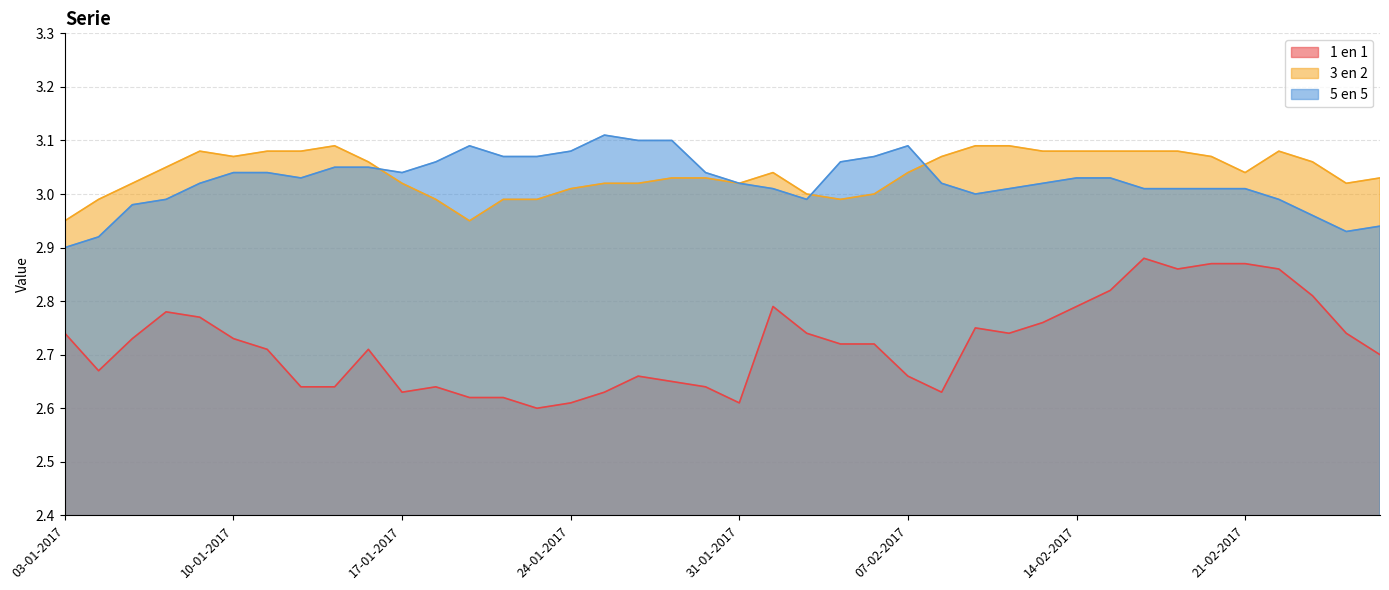

Reading right to left, transcribe all the data shown in this chart.

1 en 1: 27-02-2017=2.7	24-02-2017=2.7	23-02-2017=2.8	22-02-2017=2.9	21-02-2017=2.9	20-02-2017=2.9	17-02-2017=2.9	16-02-2017=2.9	15-02-2017=2.8	14-02-2017=2.8	13-02-2017=2.8	10-02-2017=2.7	09-02-2017=2.8	08-02-2017=2.6	07-02-2017=2.7	06-02-2017=2.7	03-02-2017=2.7	02-02-2017=2.7	01-02-2017=2.8	31-01-2017=2.6	30-01-2017=2.6	27-01-2017=2.6	26-01-2017=2.7	25-01-2017=2.6	24-01-2017=2.6	23-01-2017=2.6	20-01-2017=2.6	19-01-2017=2.6	18-01-2017=2.6	17-01-2017=2.6	16-01-2017=2.7	13-01-2017=2.6	12-01-2017=2.6	11-01-2017=2.7	10-01-2017=2.7	09-01-2017=2.8	06-01-2017=2.8	05-01-2017=2.7	04-01-2017=2.7	03-01-2017=2.7
3 en 2: 27-02-2017=3.0	24-02-2017=3.0	23-02-2017=3.1	22-02-2017=3.1	21-02-2017=3.0	20-02-2017=3.1	17-02-2017=3.1	16-02-2017=3.1	15-02-2017=3.1	14-02-2017=3.1	13-02-2017=3.1	10-02-2017=3.1	09-02-2017=3.1	08-02-2017=3.1	07-02-2017=3.0	06-02-2017=3.0	03-02-2017=3.0	02-02-2017=3.0	01-02-2017=3.0	31-01-2017=3.0	30-01-2017=3.0	27-01-2017=3.0	26-01-2017=3.0	25-01-2017=3.0	24-01-2017=3.0	23-01-2017=3.0	20-01-2017=3.0	19-01-2017=3.0	18-01-2017=3.0	17-01-2017=3.0	16-01-2017=3.1	13-01-2017=3.1	12-01-2017=3.1	11-01-2017=3.1	10-01-2017=3.1	09-01-2017=3.1	06-01-2017=3.0	05-01-2017=3.0	04-01-2017=3.0	03-01-2017=3.0
5 en 5: 27-02-2017=2.9	24-02-2017=2.9	23-02-2017=3.0	22-02-2017=3.0	21-02-2017=3.0	20-02-2017=3.0	17-02-2017=3.0	16-02-2017=3.0	15-02-2017=3.0	14-02-2017=3.0	13-02-2017=3.0	10-02-2017=3.0	09-02-2017=3.0	08-02-2017=3.0	07-02-2017=3.1	06-02-2017=3.1	03-02-2017=3.1	02-02-2017=3.0	01-02-2017=3.0	31-01-2017=3.0	30-01-2017=3.0	27-01-2017=3.1	26-01-2017=3.1	25-01-2017=3.1	24-01-2017=3.1	23-01-2017=3.1	20-01-2017=3.1	19-01-2017=3.1	18-01-2017=3.1	17-01-2017=3.0	16-01-2017=3.0	13-01-2017=3.0	12-01-2017=3.0	11-01-2017=3.0	10-01-2017=3.0	09-01-2017=3.0	06-01-2017=3.0	05-01-2017=3.0	04-01-2017=2.9	03-01-2017=2.9